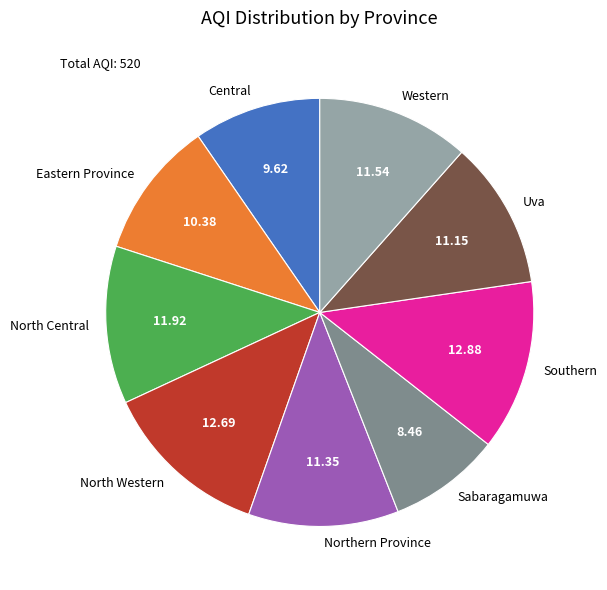

Does Central represent more than half of the total?

No